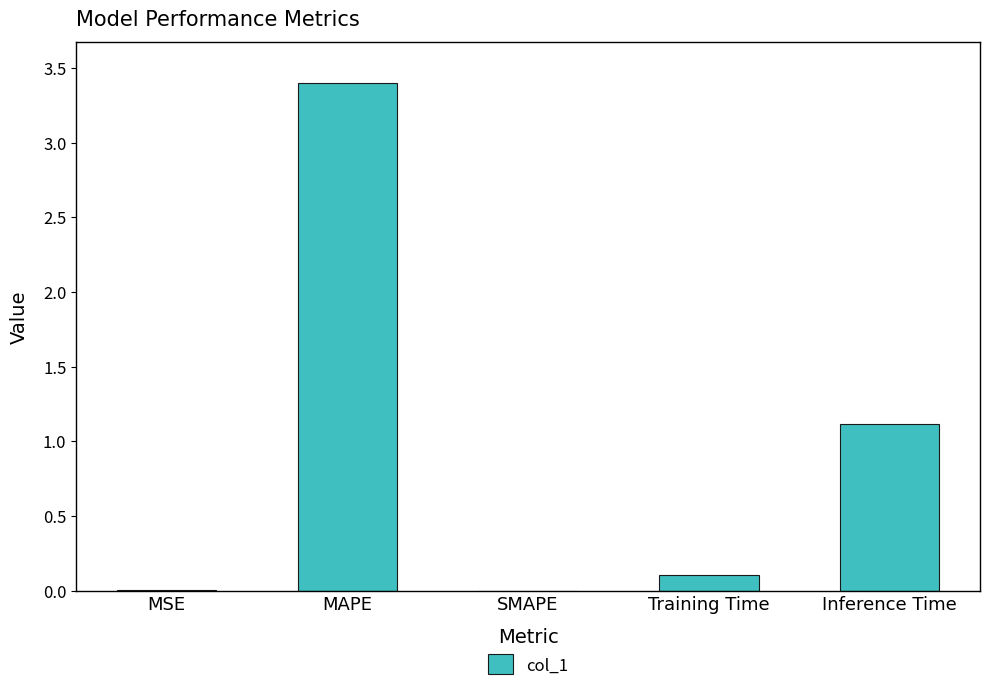

What is the greatest value displayed?

3.4